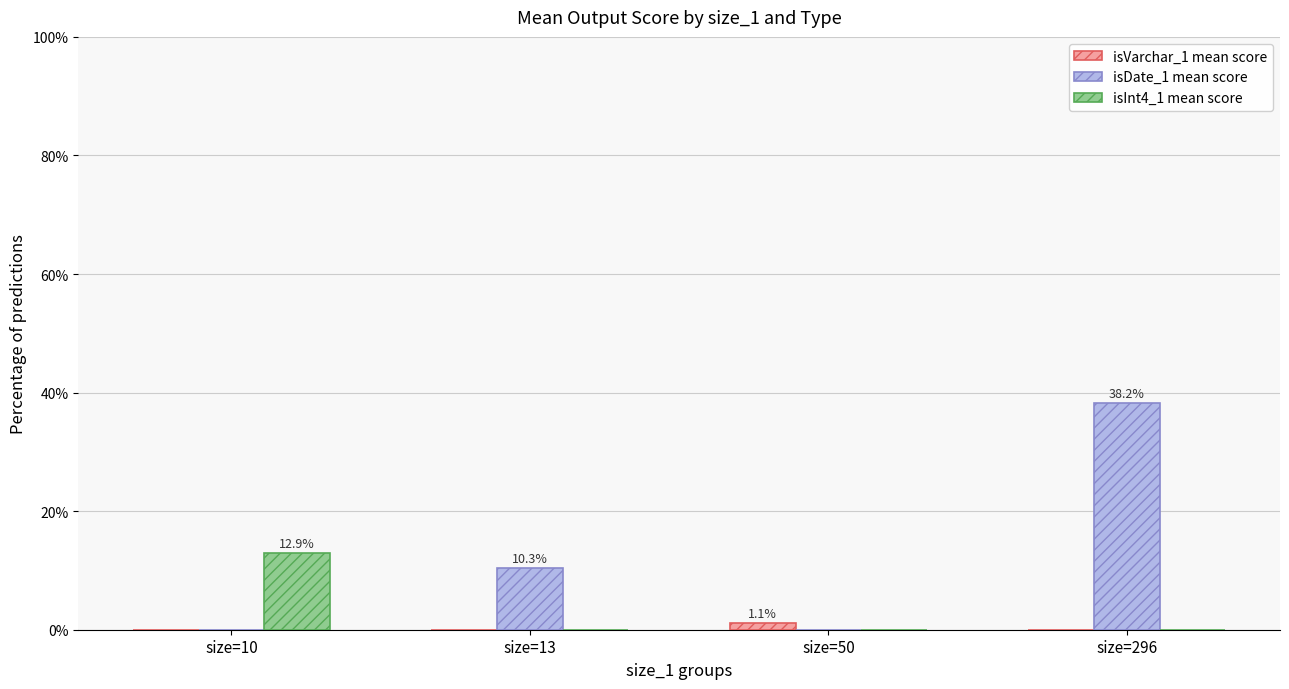

What value does the isVarchar_1 mean score series have at size=50?

1.1